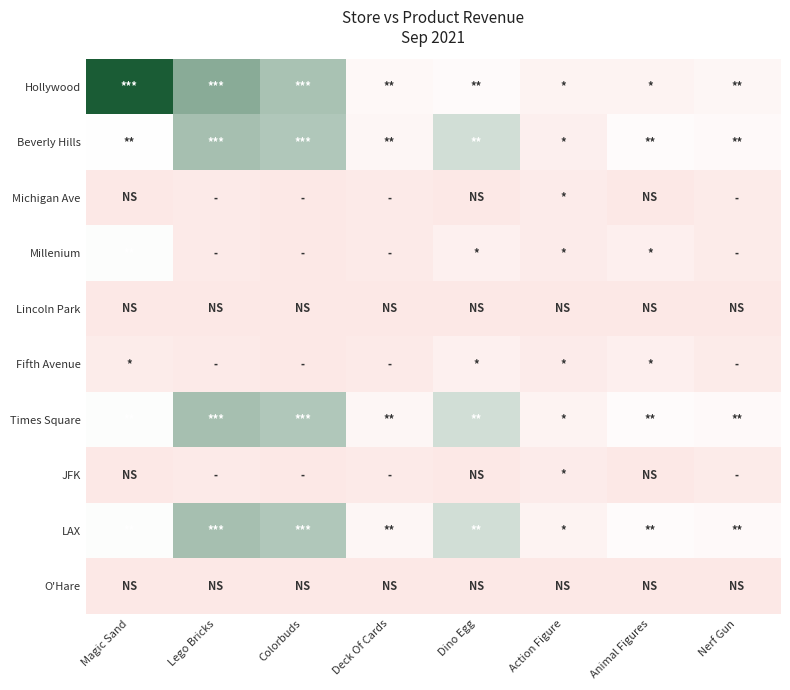

Which series has the largest total across all categories?

Hollywood